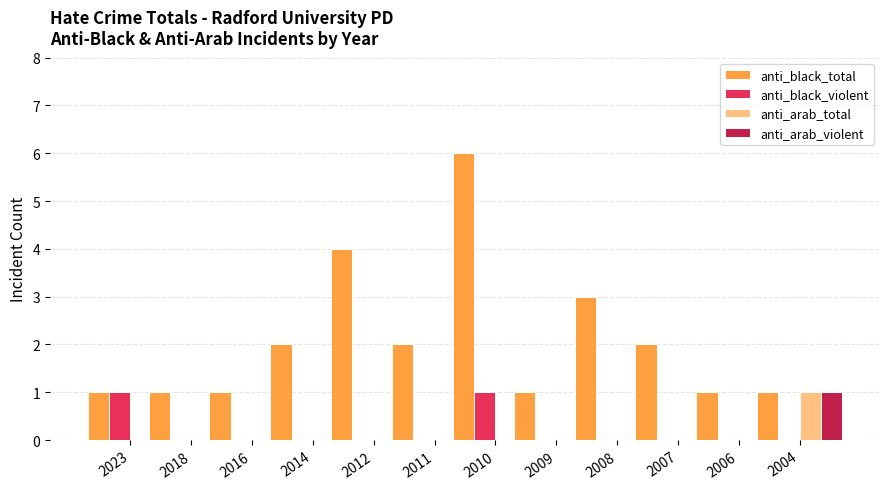

How many positive values does the anti_arab_violent series have?

1